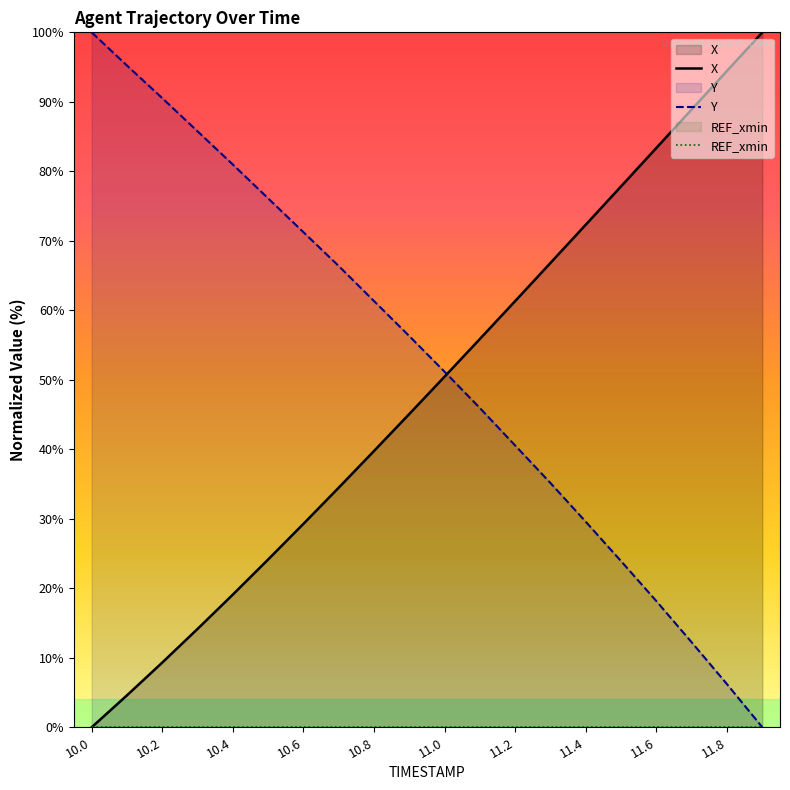

Rank the series by their maximum value, from highest to lowest.

X, Y, REF_xmin